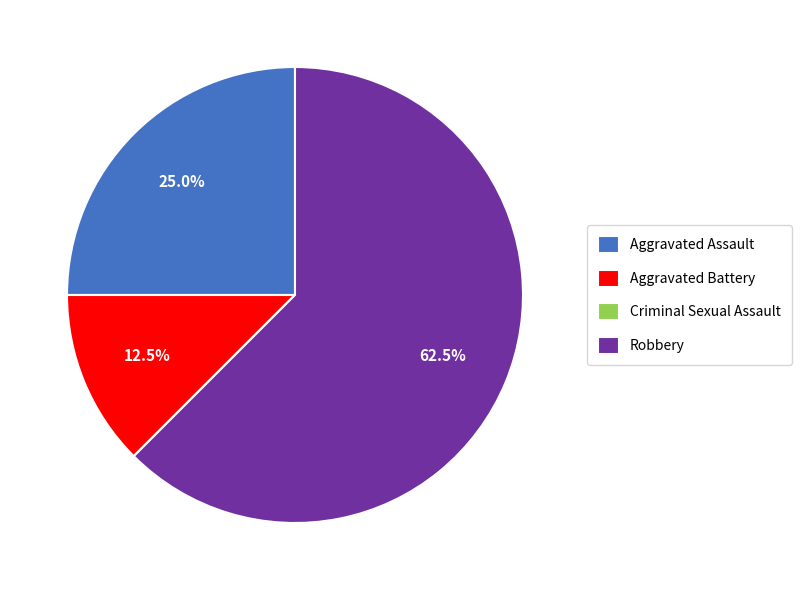

Approximately how many times larger is the value at Aggravated Assault compared to Aggravated Battery?

2.0